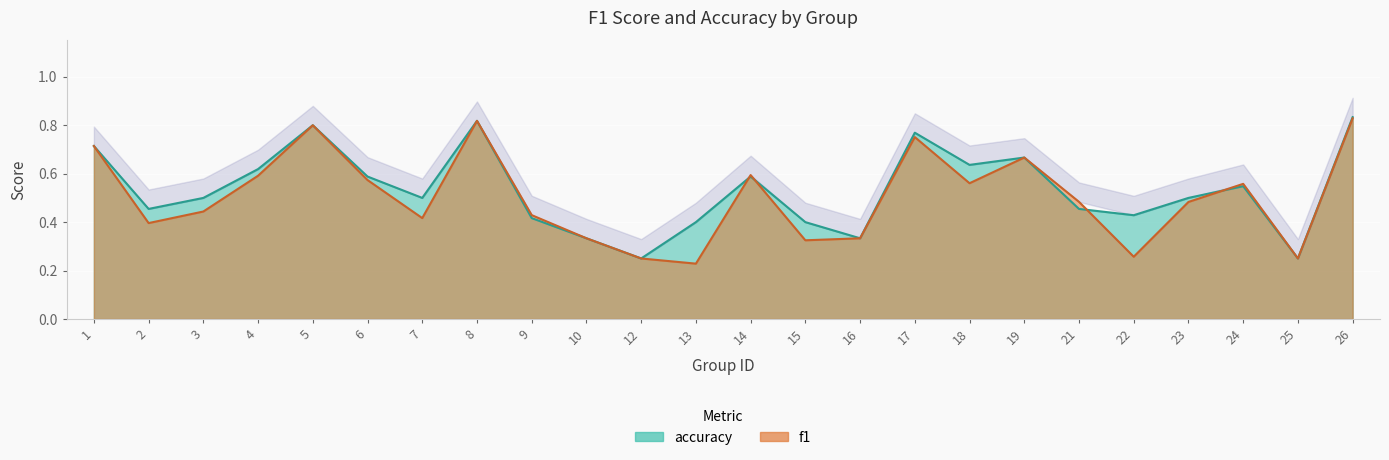

How many lines are shown in the chart?

2